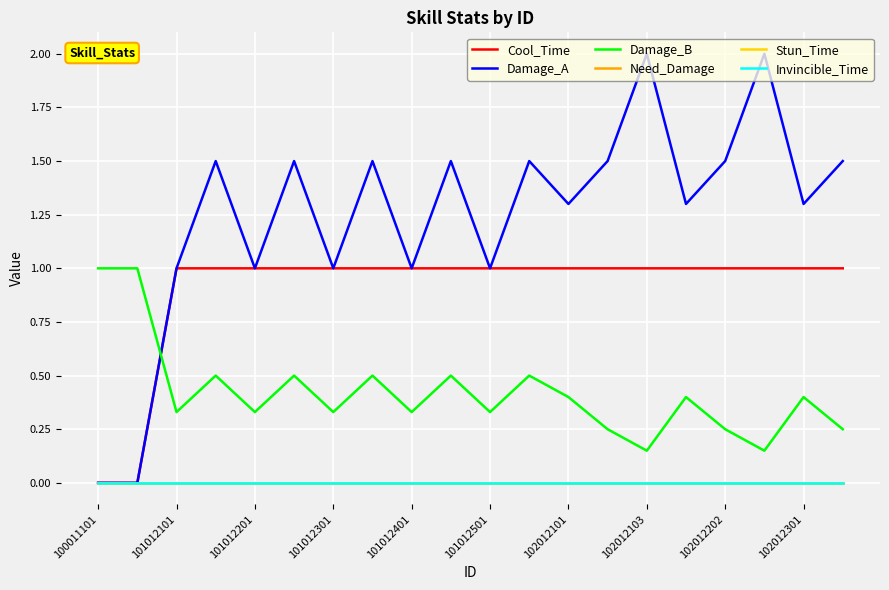

How many lines are shown in the chart?

6